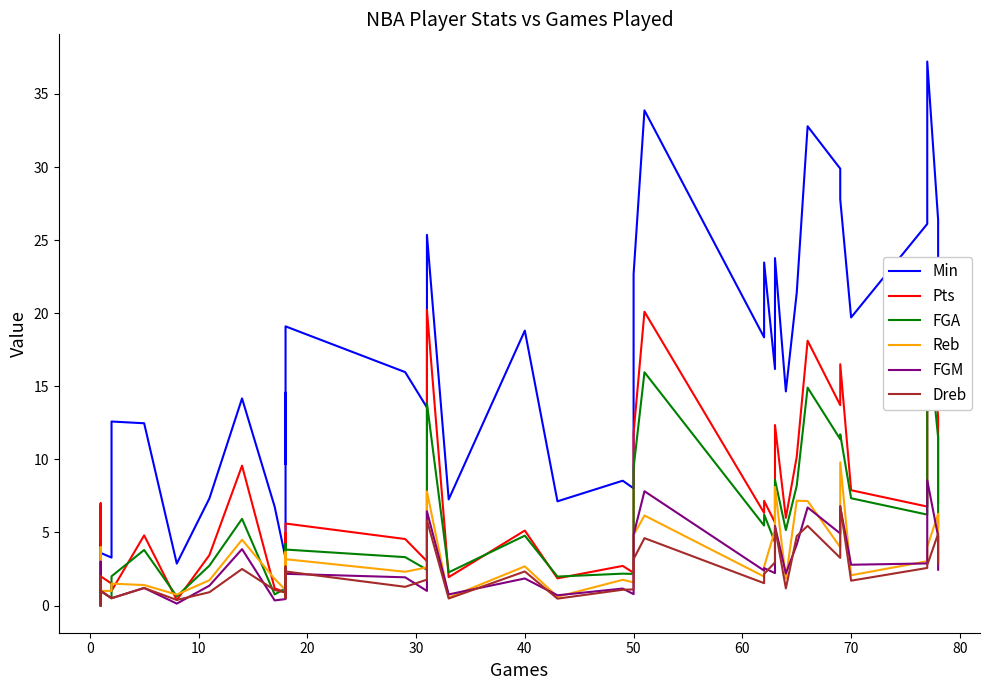

Which series has the largest total across all categories?

Min